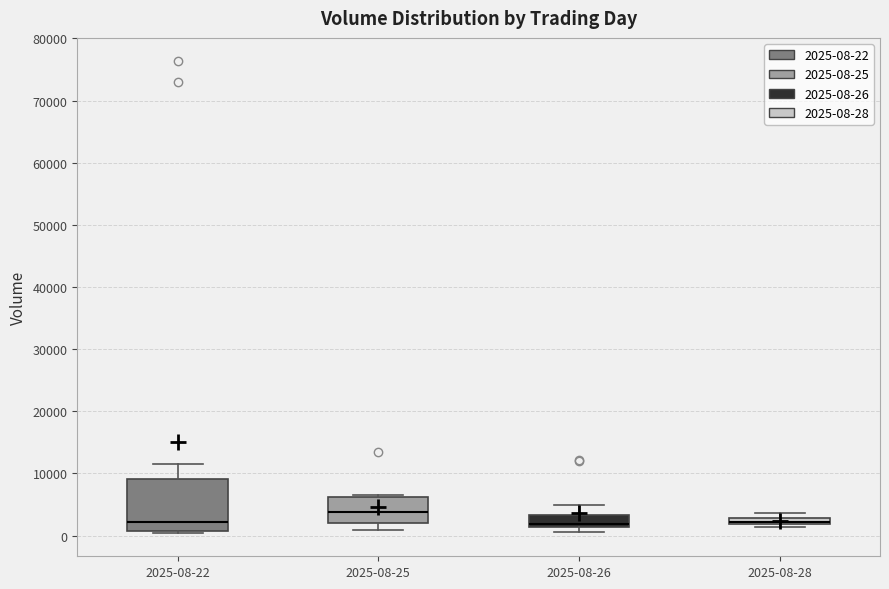

Where is the upper edge of the box for 2025-08-28 on the y-axis? The values are not printed on the chart, so give them approximately, as read against the axis.

3000